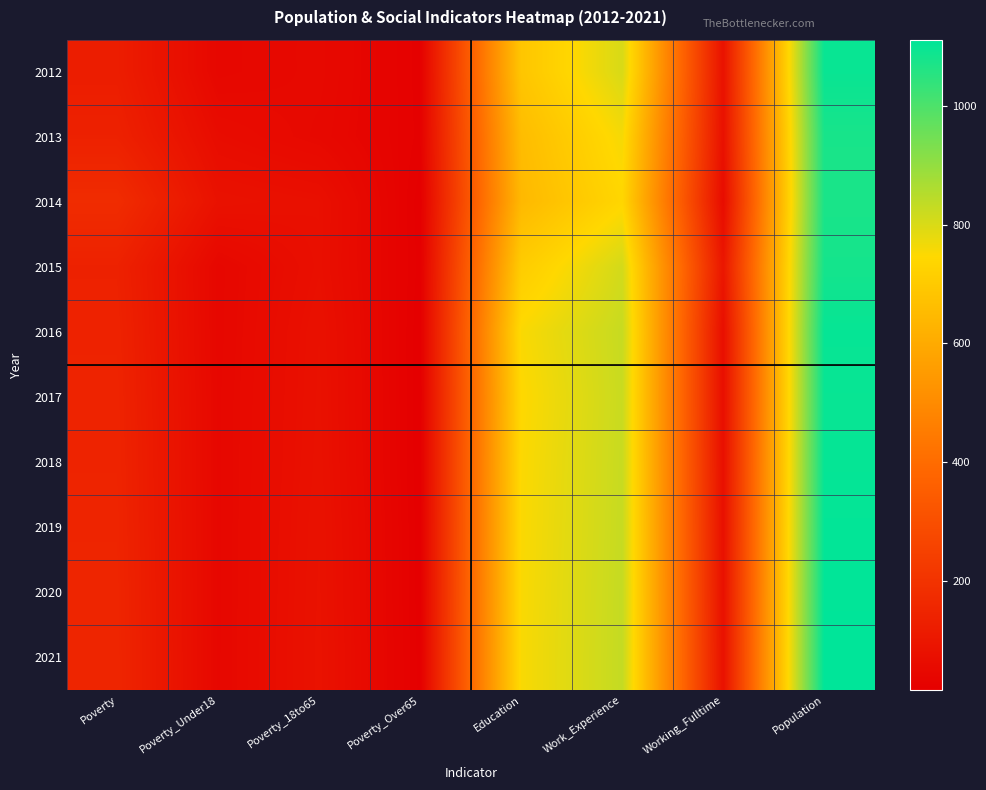

How many series are shown in this chart?

10